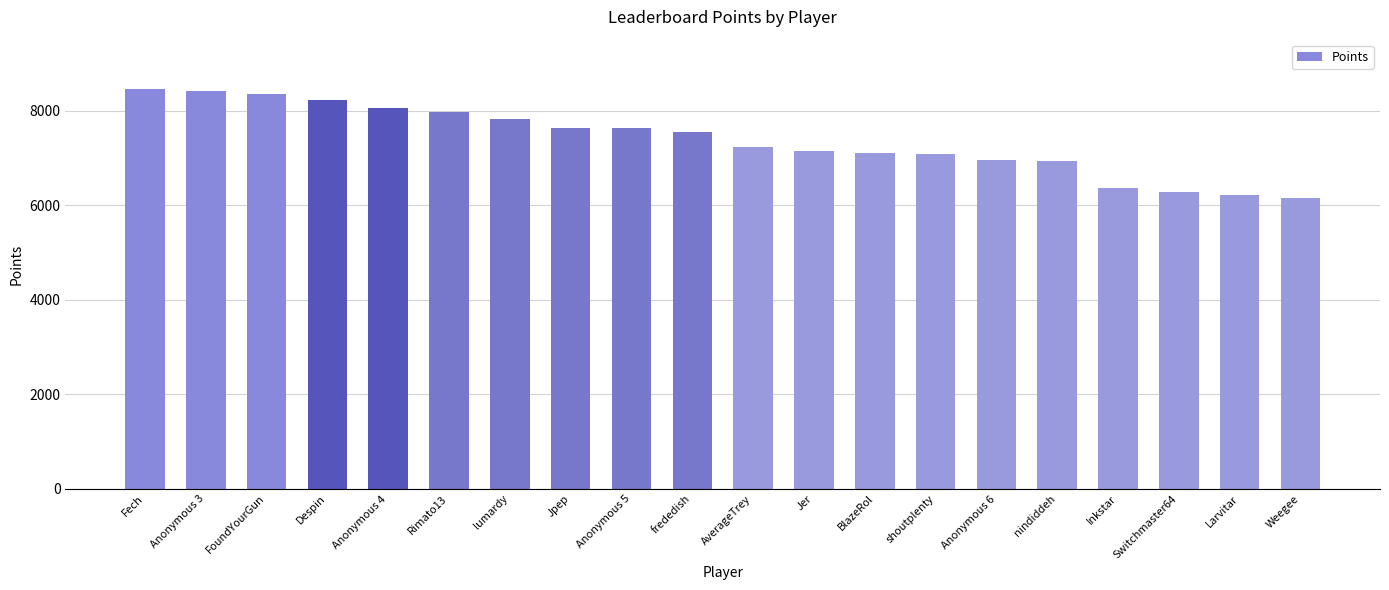

What is the greatest value displayed?

8452